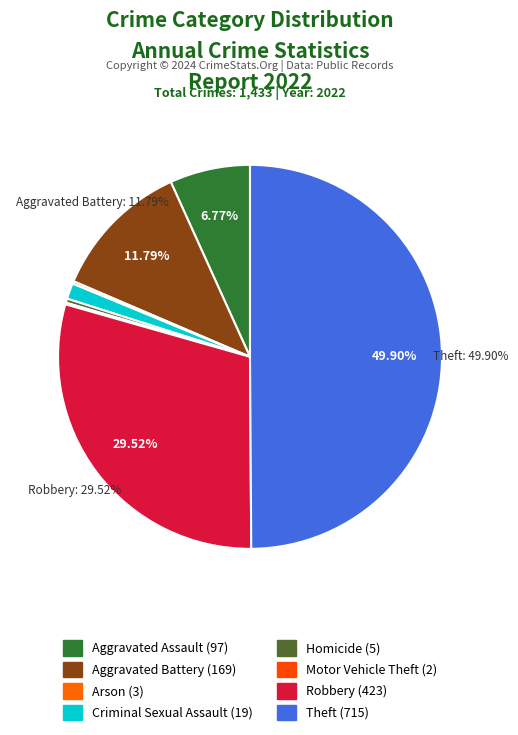

What is the change in value from Motor Vehicle Theft to Robbery?

+421